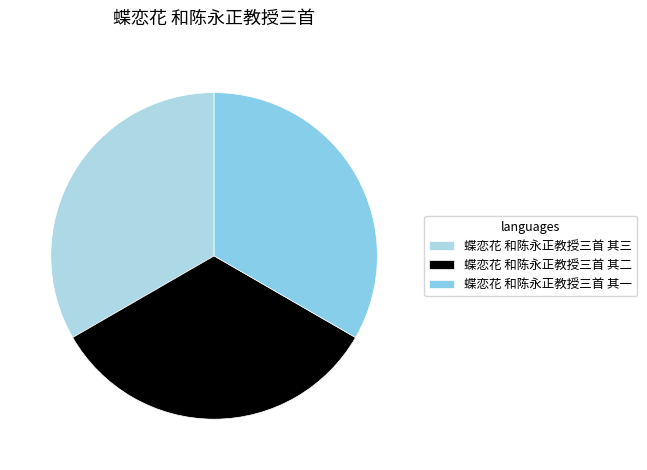

Rank the categories by value from highest to lowest.

蝶恋花 和陈永正教授三首 其三, 蝶恋花 和陈永正教授三首 其二, 蝶恋花 和陈永正教授三首 其一